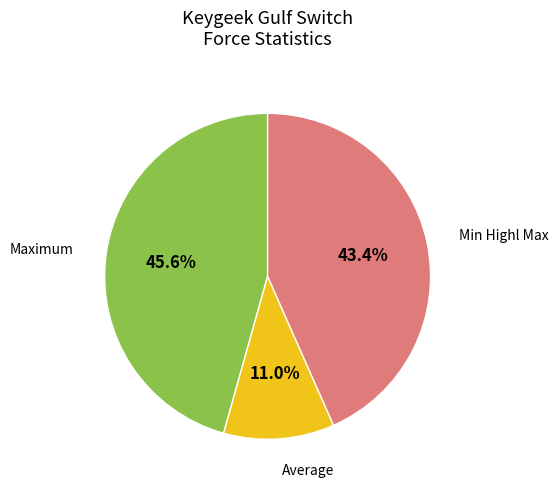

Does any single category account for the majority?

No